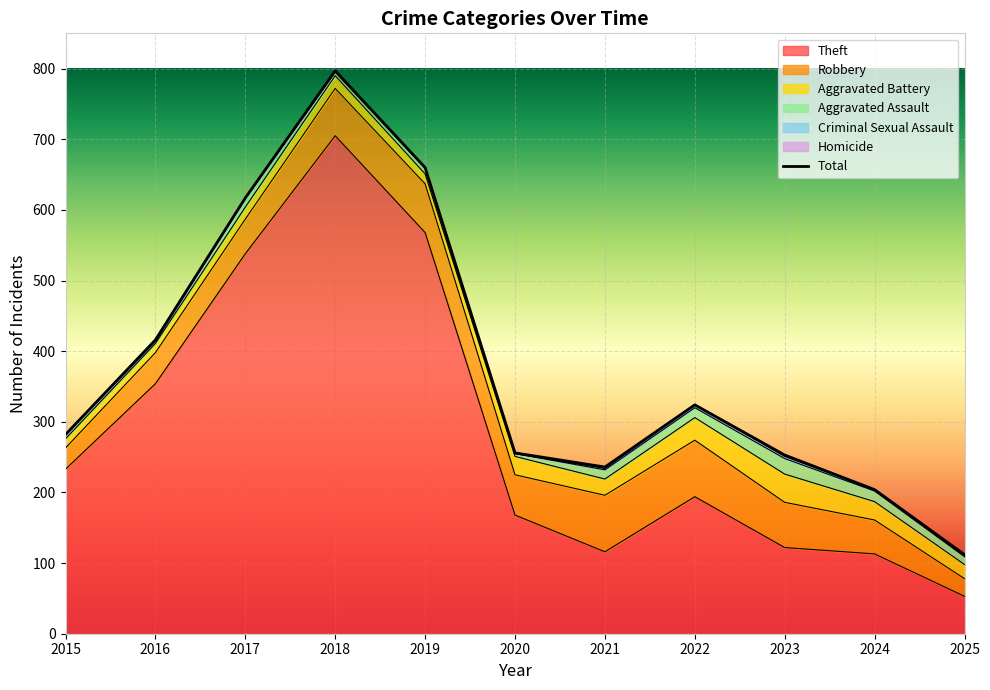

Where is Criminal Sexual Assault nearest to the value 2?

2016